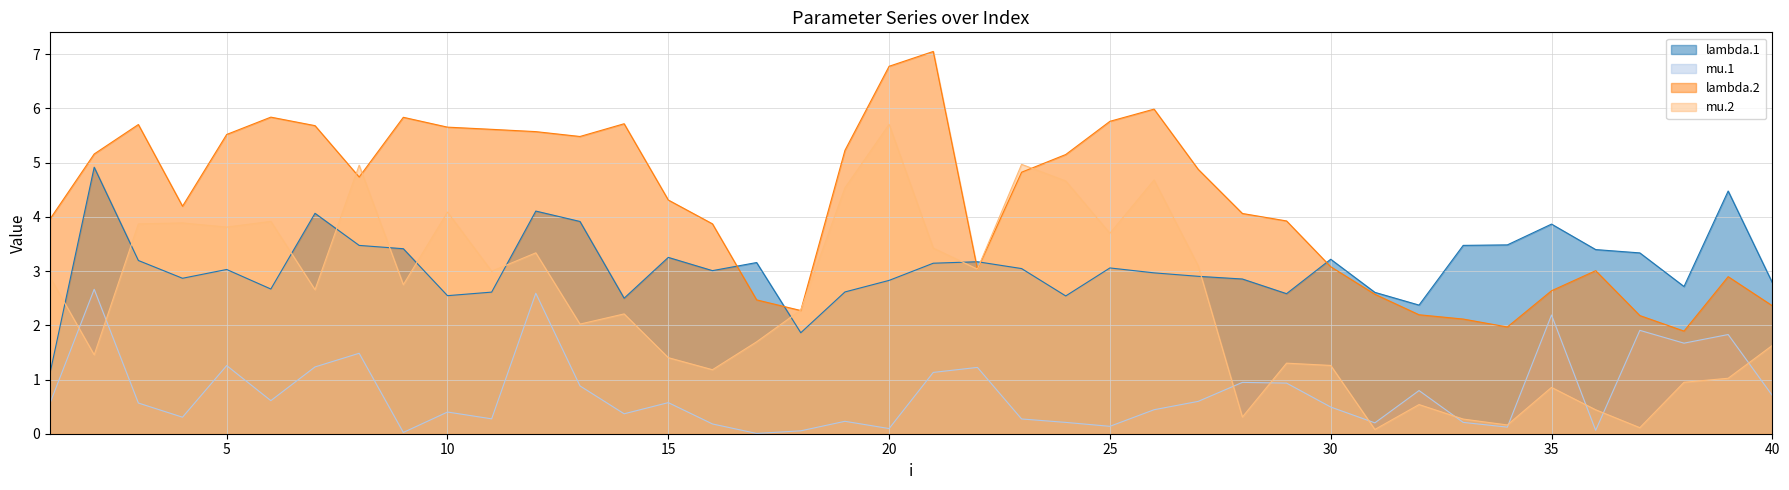

After their last crossing, which series has the higher values: mu.2 or mu.1?

mu.2